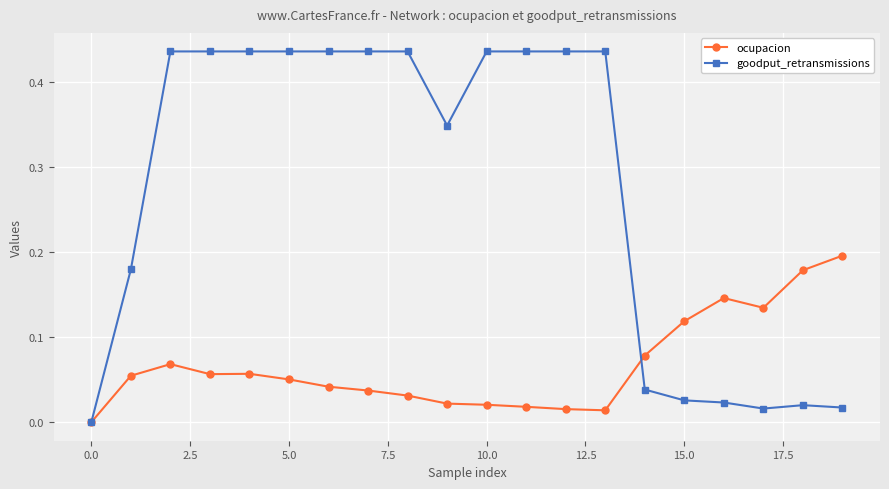

Rank the series by their average value, from highest to lowest.

goodput_retransmissions, ocupacion